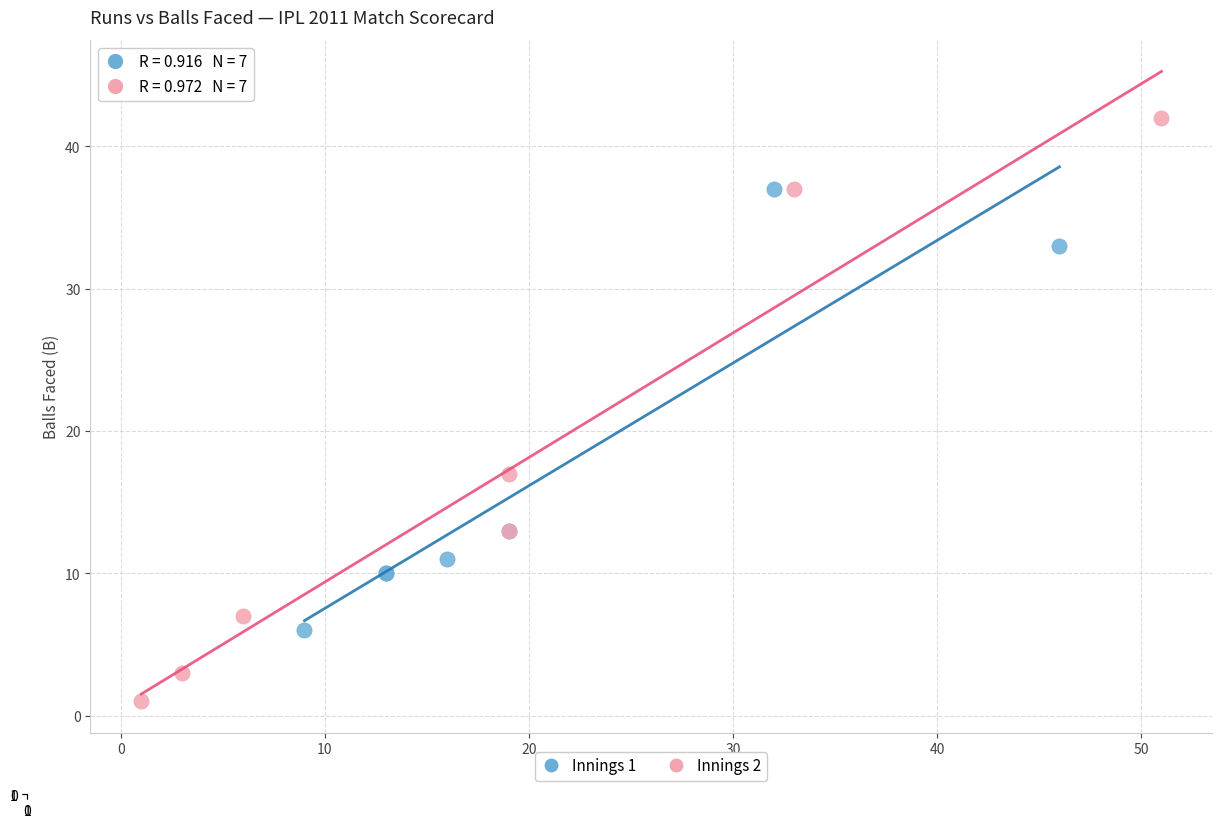

What are all the series names shown in the legend?

Innings 1, Innings 2